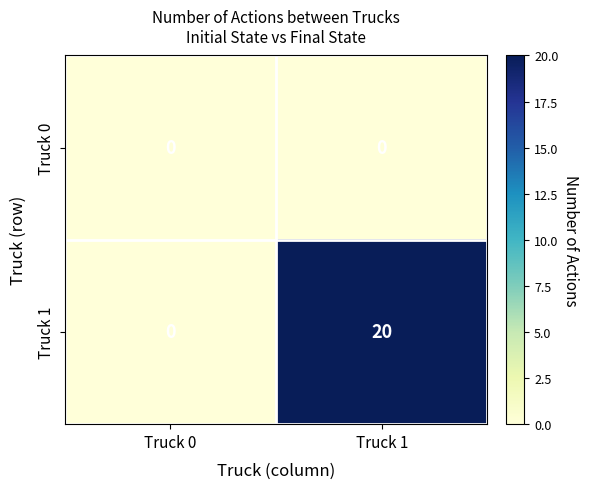

Rank the series by their maximum value, from highest to lowest.

Truck 1, Truck 0